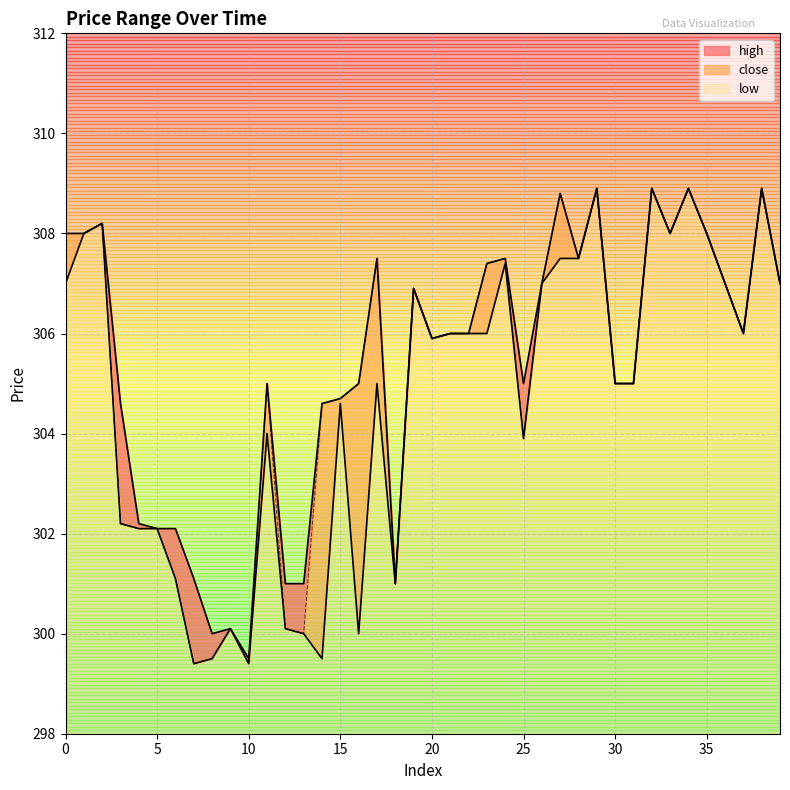

How many lines are shown in the chart?

3